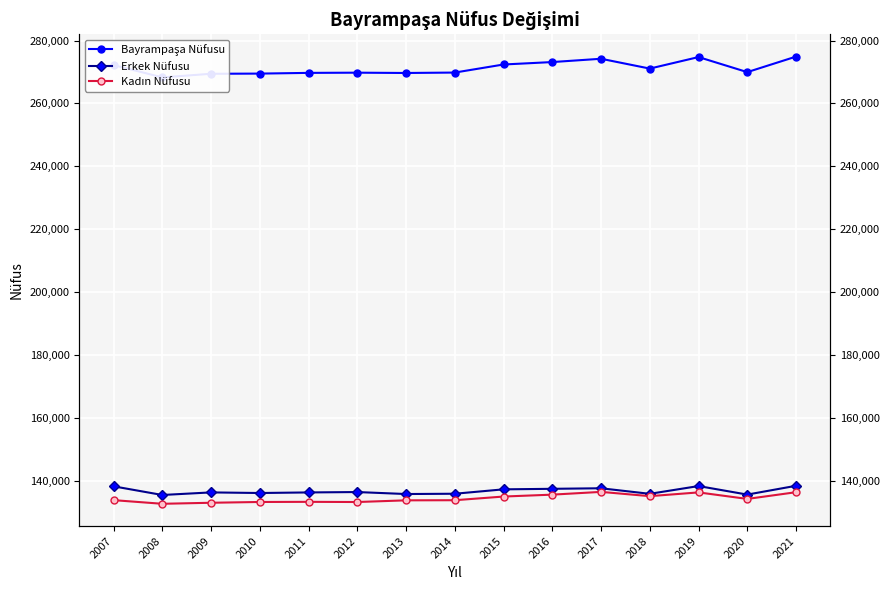

Rank the series by their maximum value, from highest to lowest.

Bayrampaşa Nüfusu, Erkek Nüfusu, Kadın Nüfusu